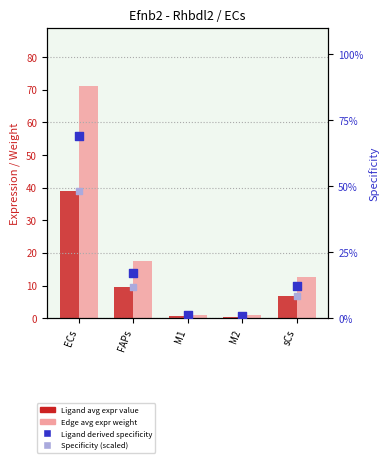

Which series reaches the maximum Y coordinate?

Edge avg expression weight